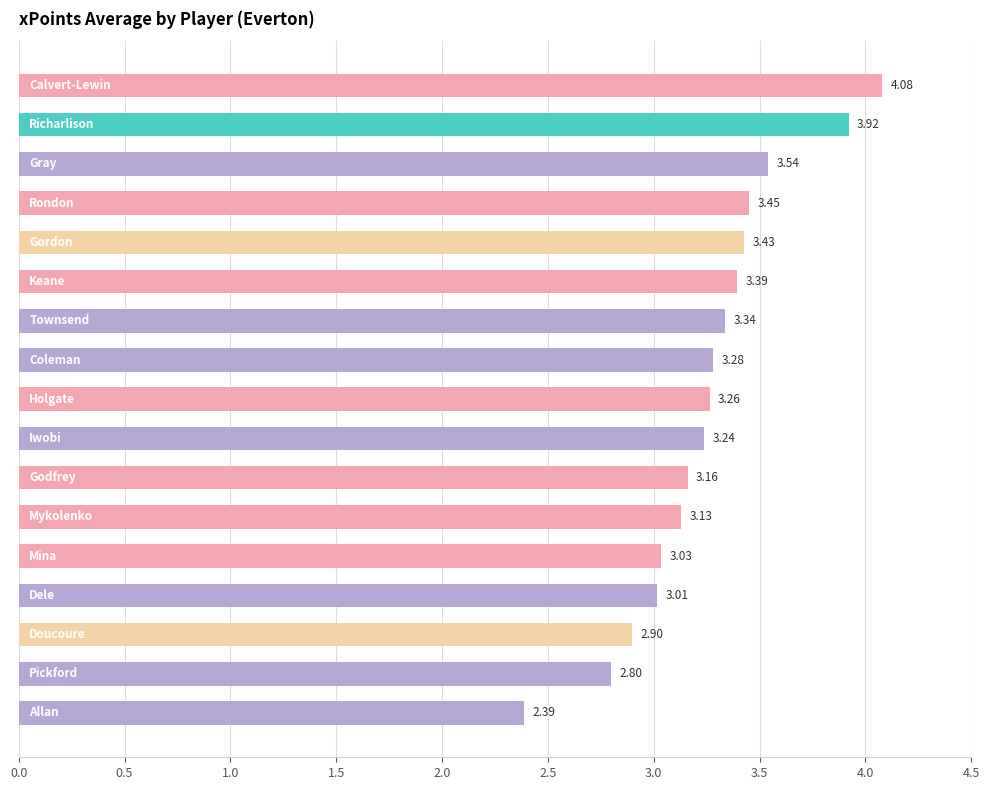

How many bars are there in total?

17